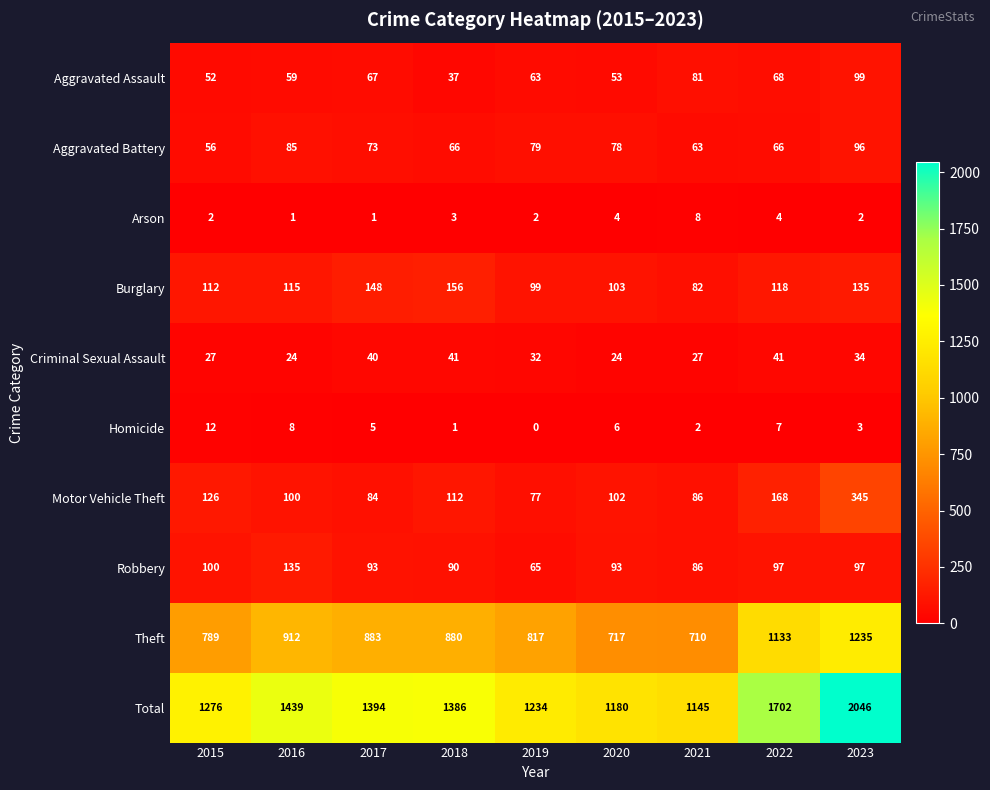

What is the difference between the maximum and minimum values in the Arson series?

7